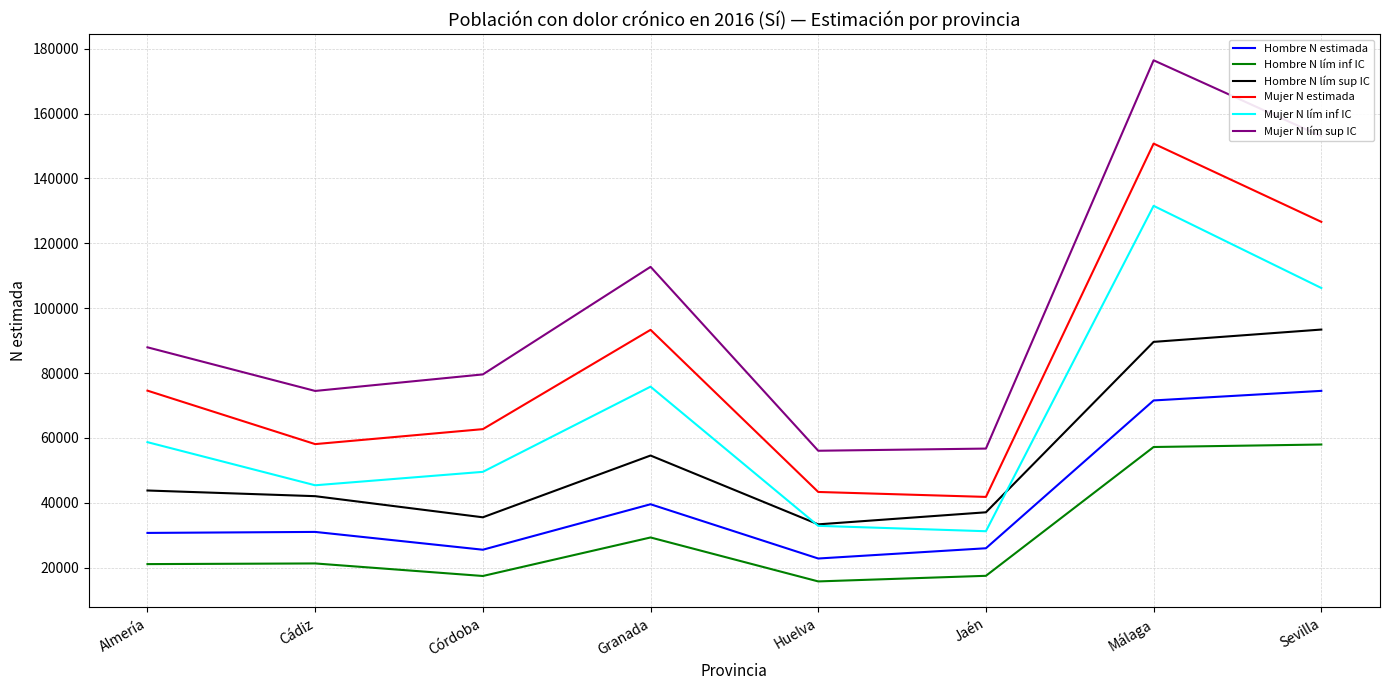

Which series changed the most between Jaén and Sevilla?

Mujer N lím sup IC